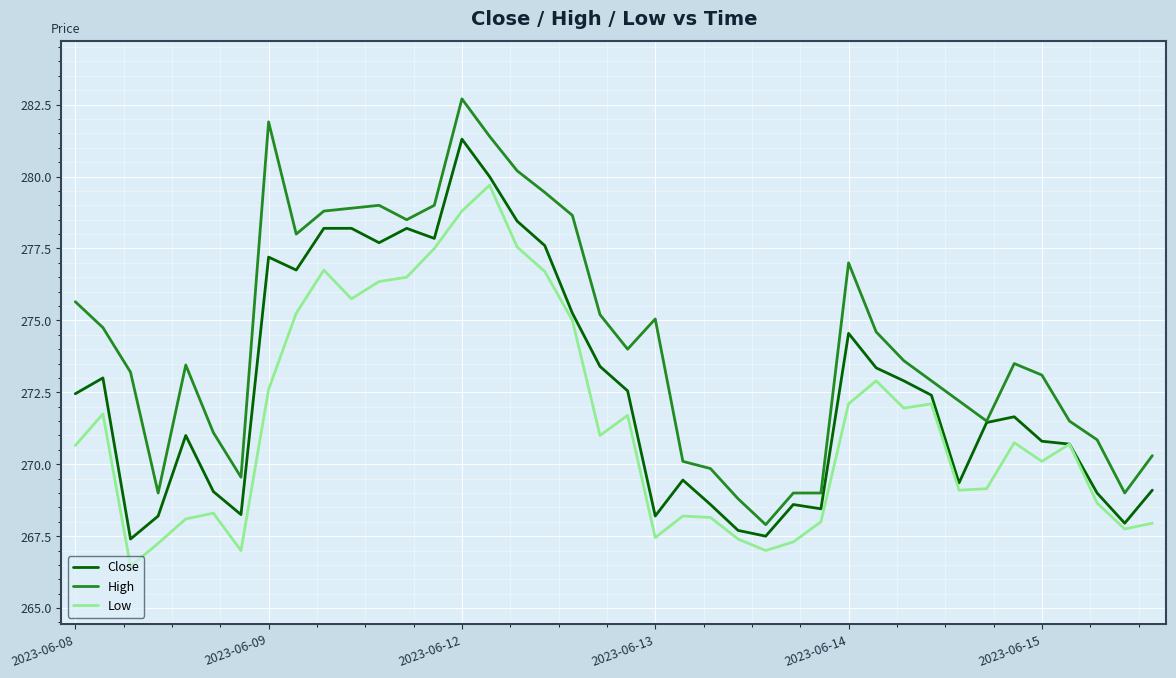

What is the greatest value displayed?

282.7